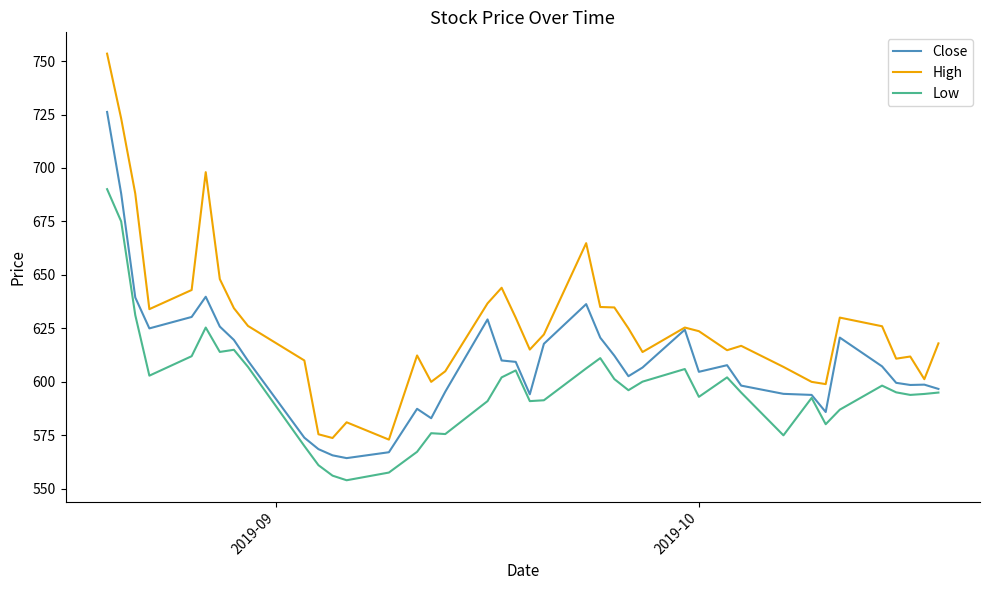

What is the highest value of the High series?

753.5